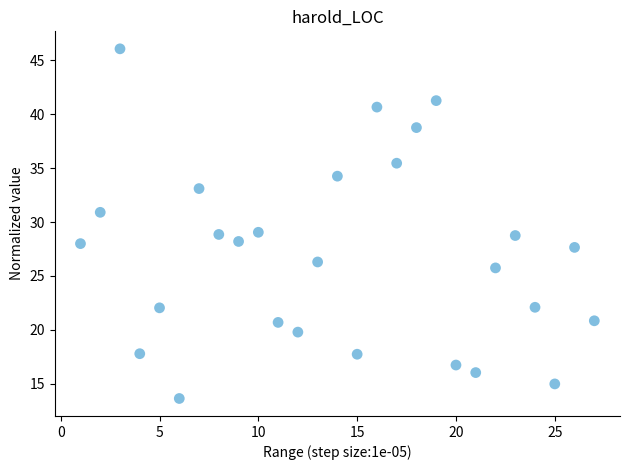

What is the range of X values (max minus min)?

26.0